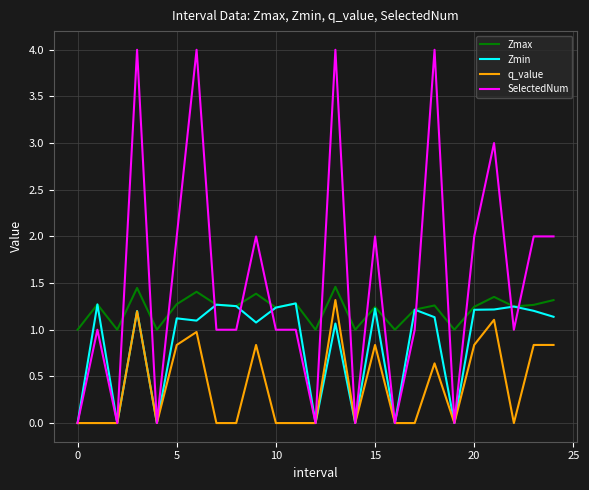

What is the maximum value for Zmax?

1.5